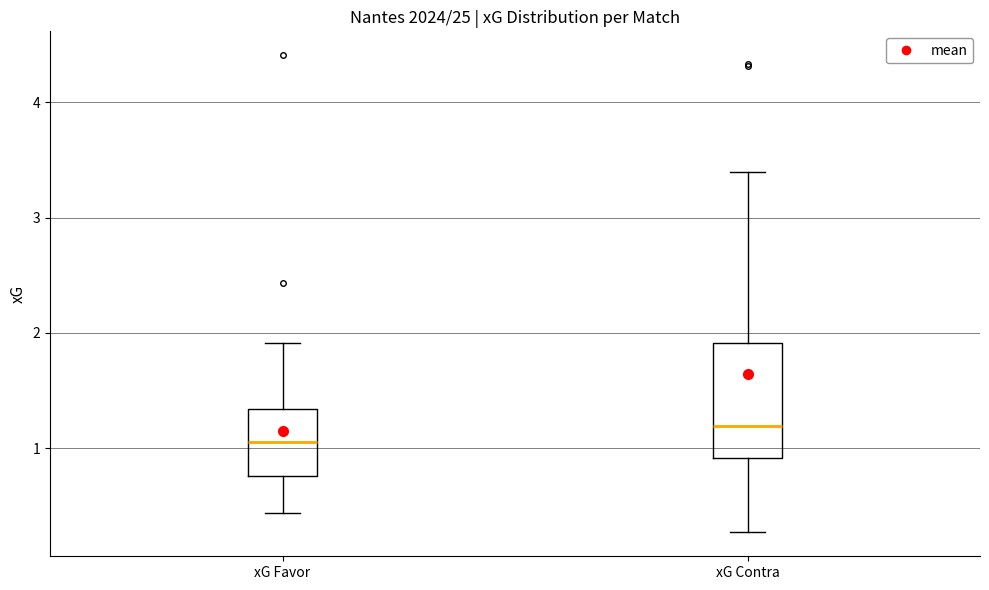

Where does the upper whisker of the box for xG Contra end on the y-axis? The values are not printed on the chart, so give them approximately, as read against the axis.

3.4